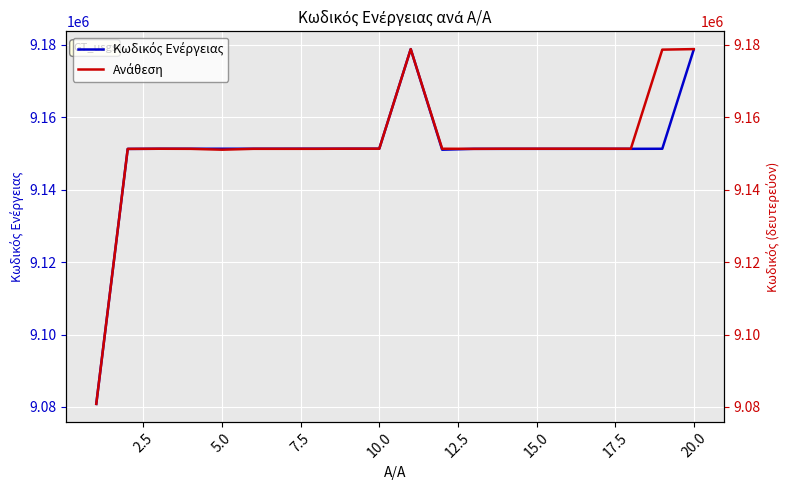

True or false: Κωδικός Ενέργειας has more than 2 interior local peaks.

False